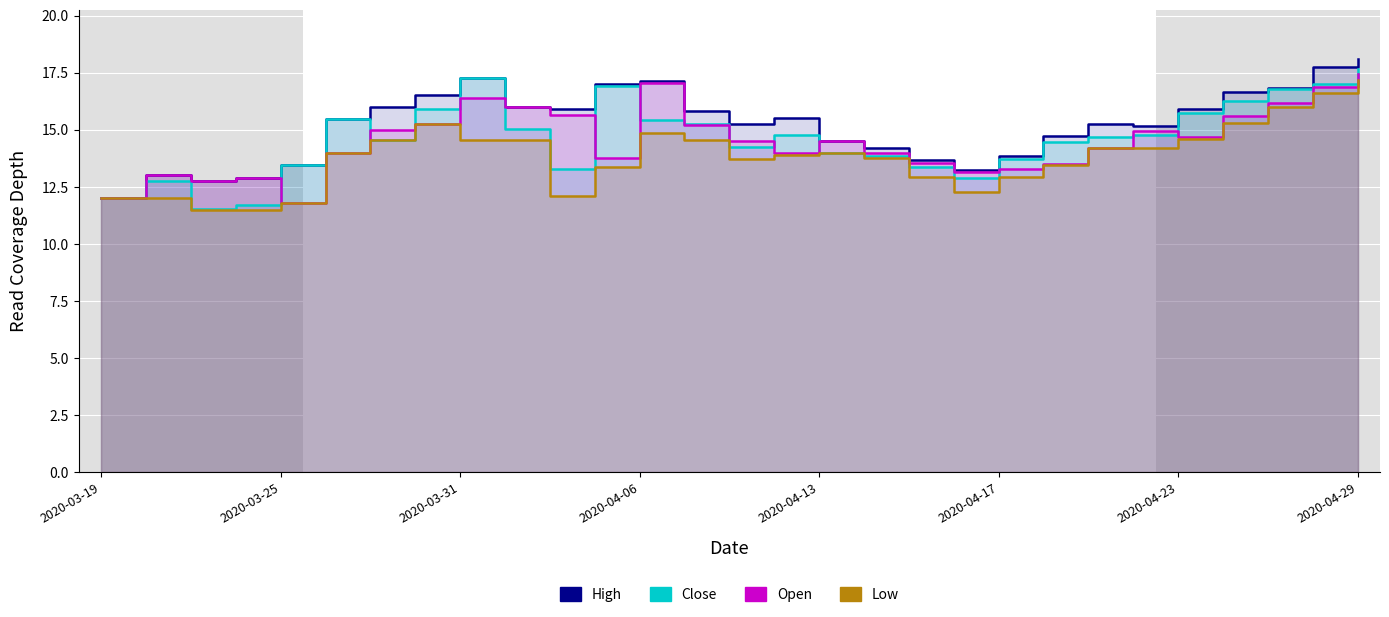

What is the sum of the Low values at 2020-04-23 and 24?

29.2